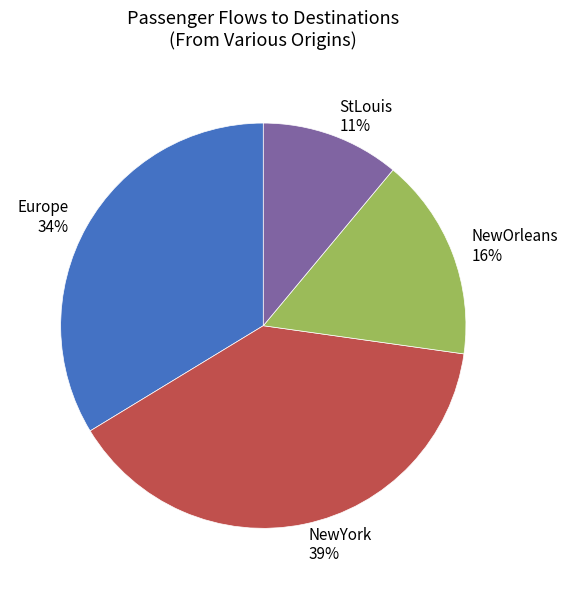

Between NewYork and StLouis, which is larger?

NewYork